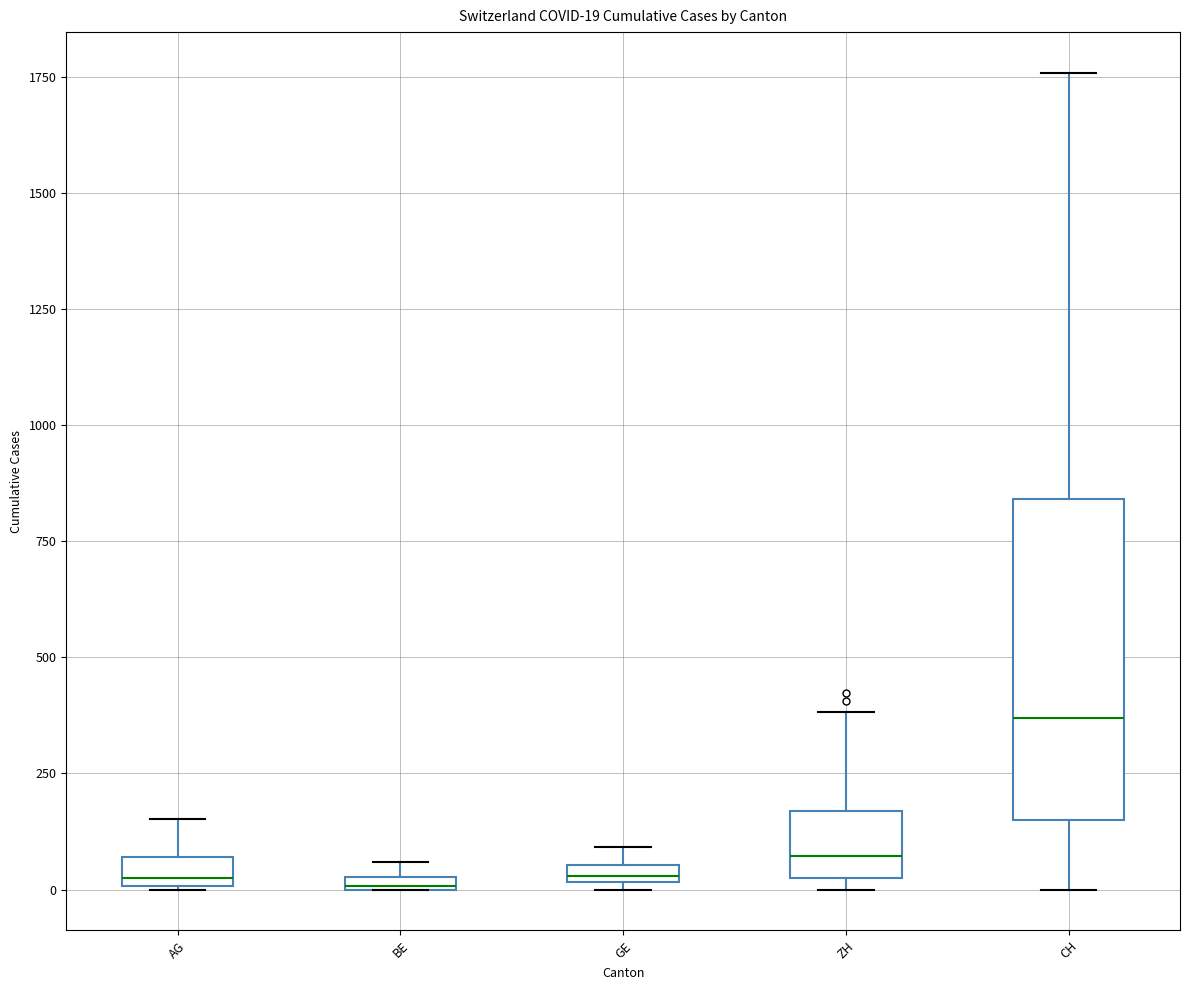

Comparing the boxes themselves (not the whiskers), which one is the tallest?

CH